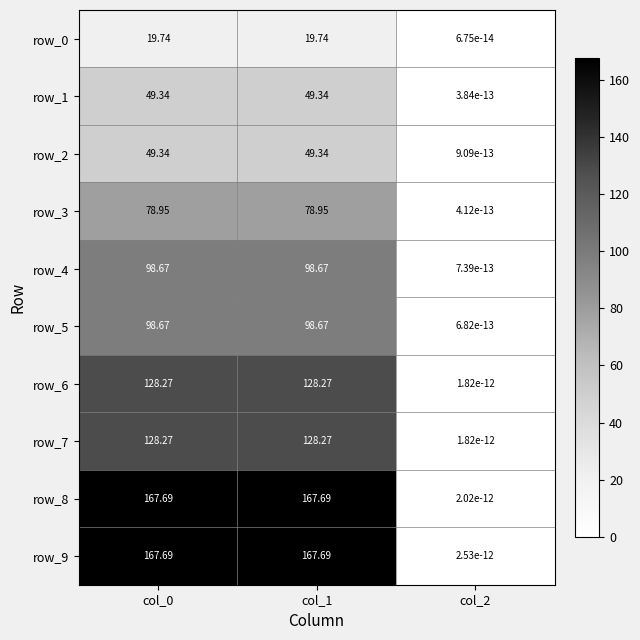

Is it true that row_5 equals 98.7 at col_0?

True